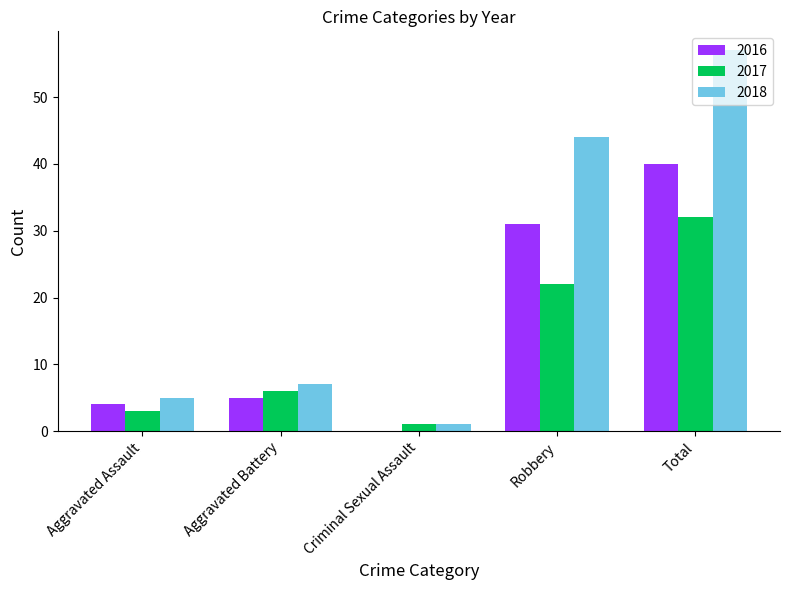

The 2018 series shows 8 at Aggravated Assault. True or false?

False